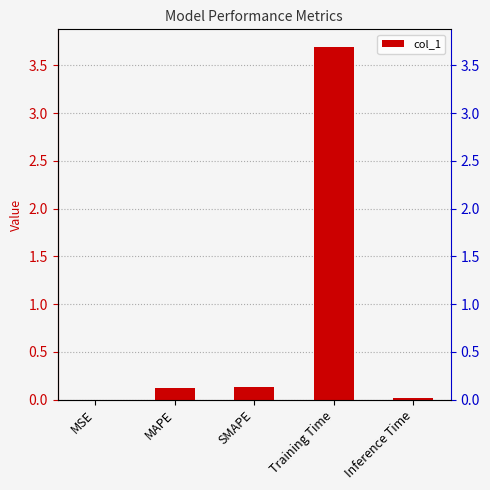

The chart shows a value of 2.3 at Training Time. True or false?

False